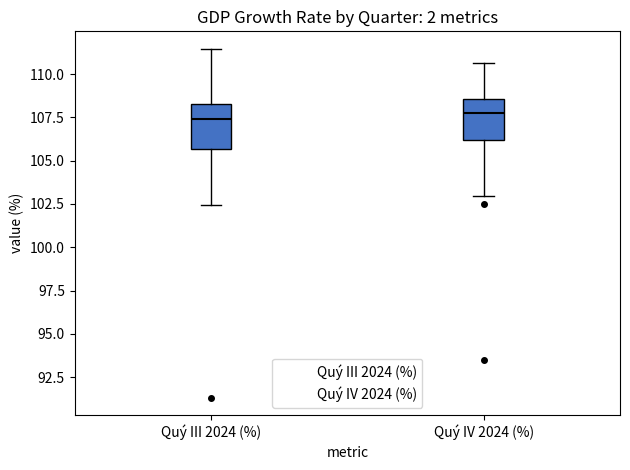

Where does the median line of the box for Quý IV 2024 (%) sit on the y-axis? The values are not printed on the chart, so give them approximately, as read against the axis.

108.0